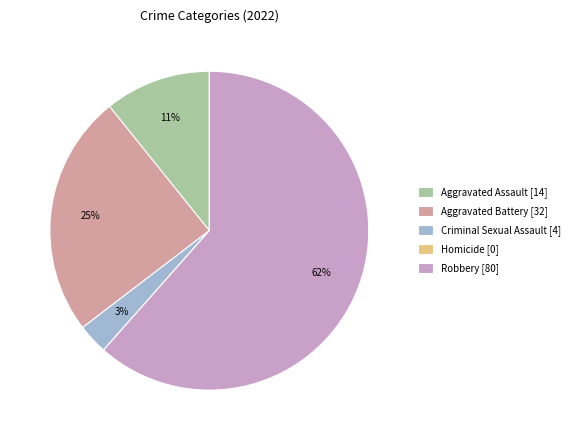

Does any single category account for the majority?

Yes